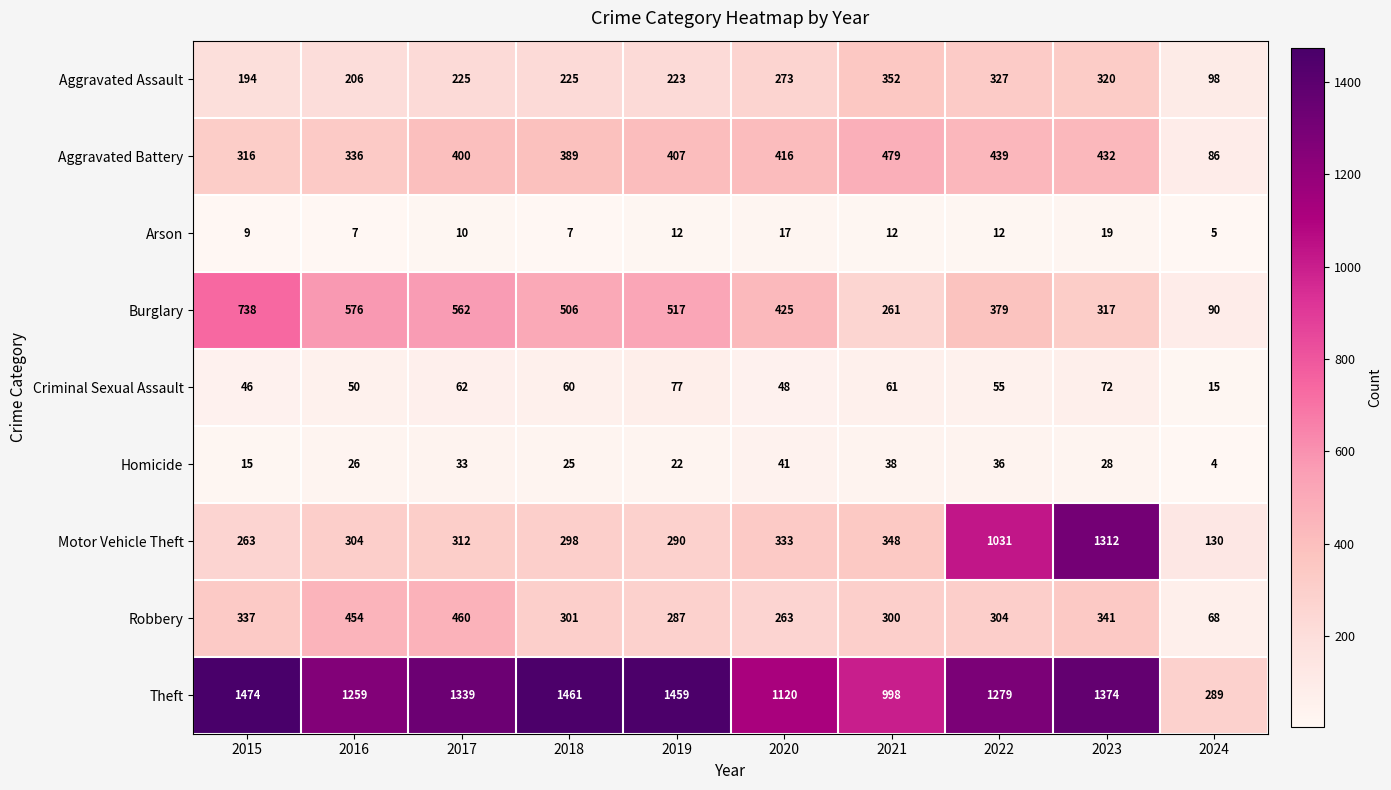

How many series are shown in this chart?

9